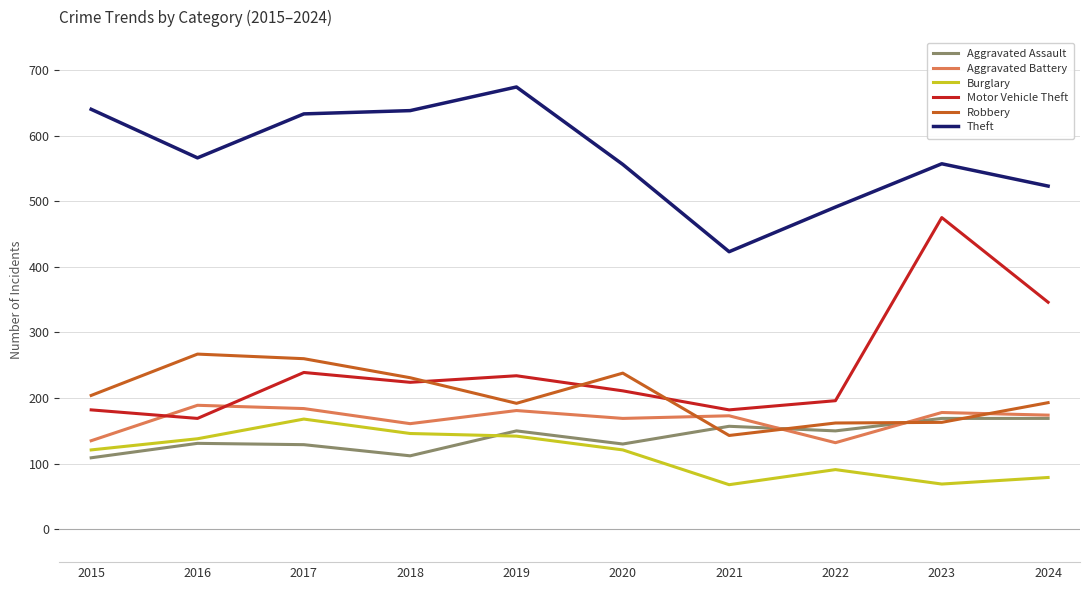

True or false: Burglary and Robbery intersect in this chart.

False